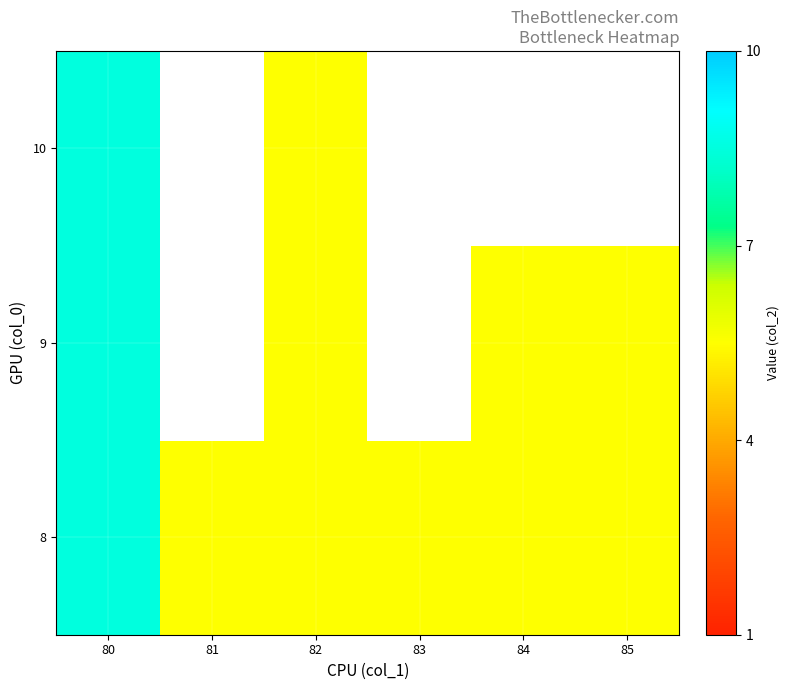

What is the difference between the maximum and minimum values in the 8 series?

3.0